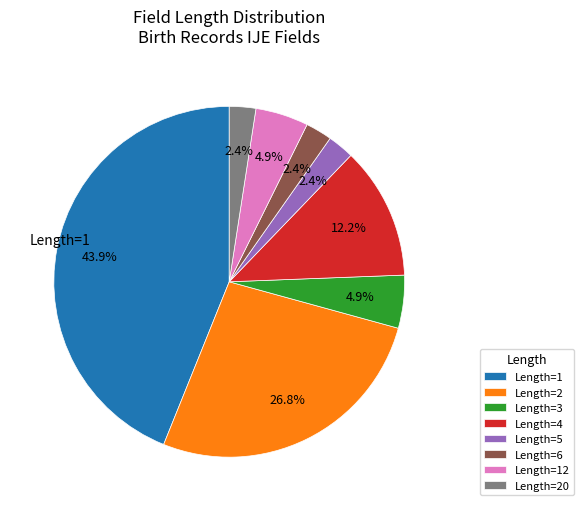

To the nearest percent, what is the average slice percentage?

12%